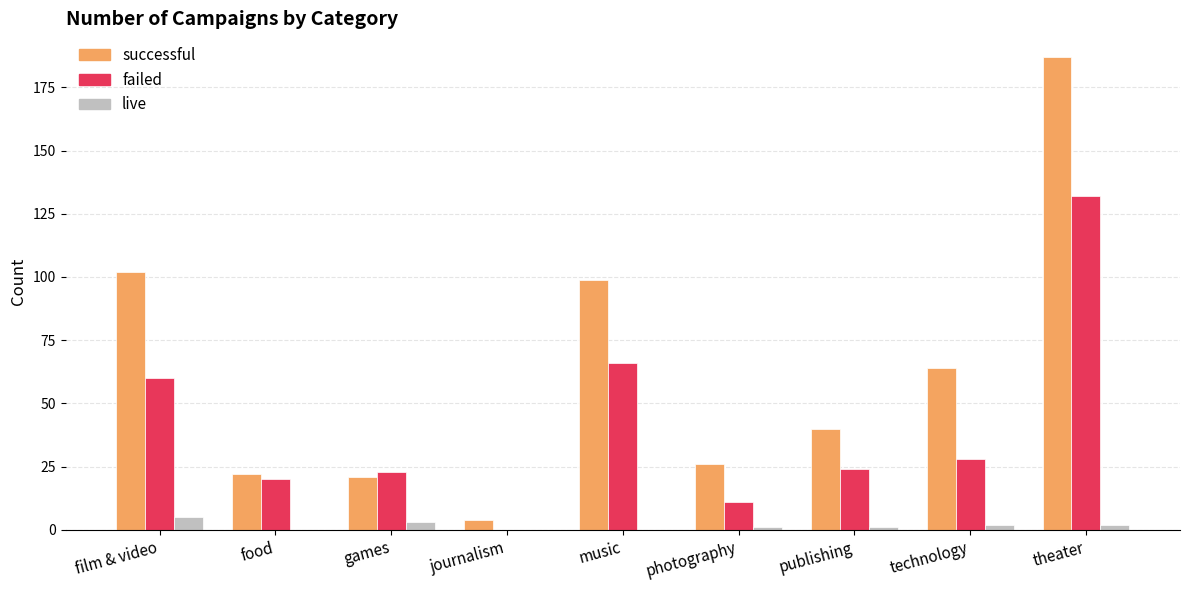

Which series has the widest spread of values?

successful